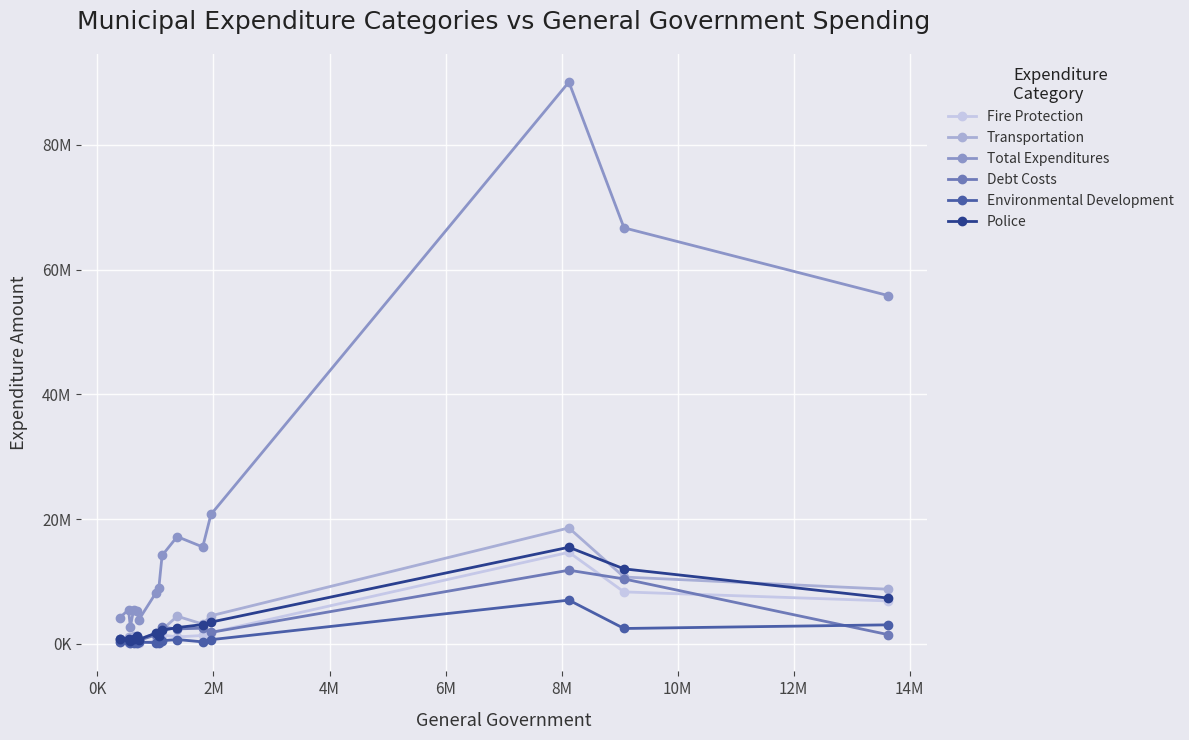

What are all the series names shown in the legend?

Fire Protection, Transportation, Total Expenditures, Debt Costs, Environmental Development, Police